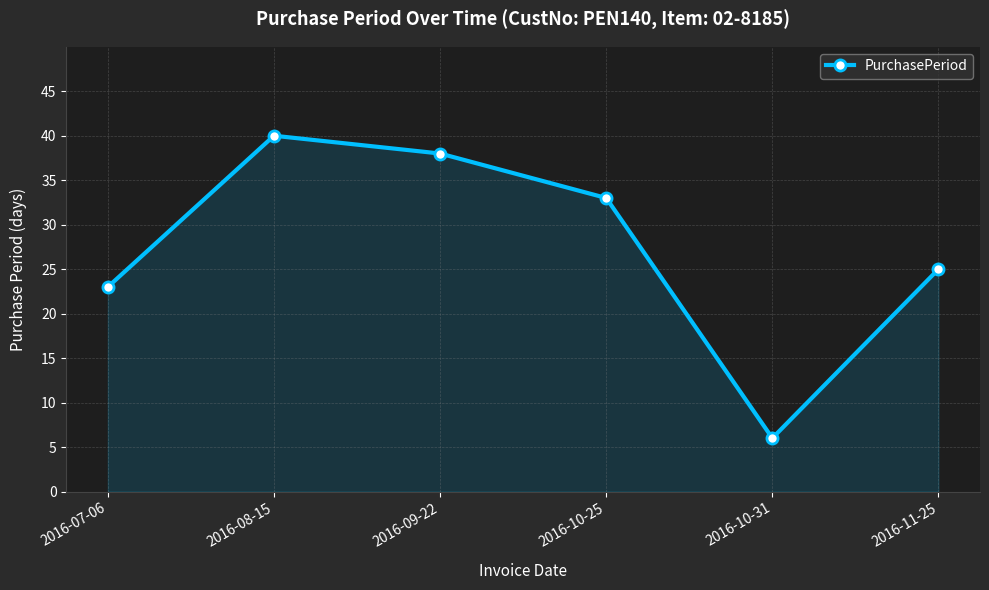

What is the difference between the second highest and minimum values?

32